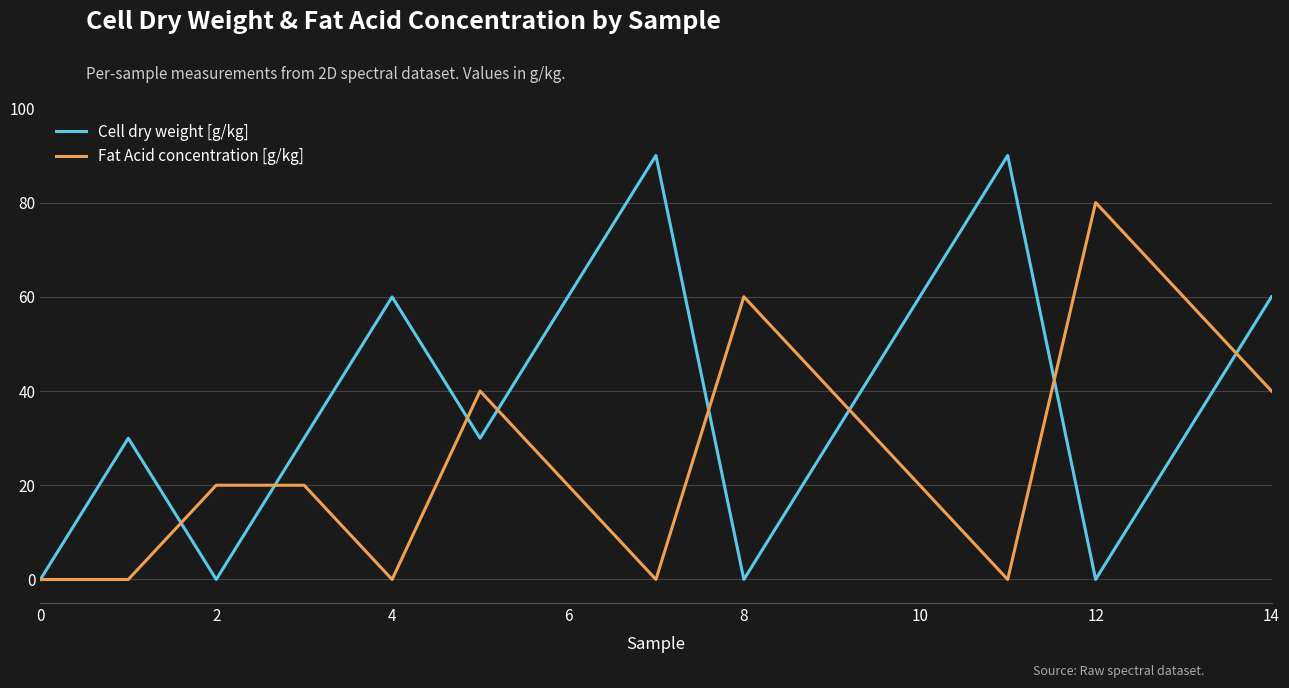

Reading left to right, transcribe all the data shown in this chart.

Cell dry weight [g/kg]: 0.0	30.0	0.0	30.0	60.0	30.0	60.0	90.0	0.0	30.0	60.0	90.0	0.0	30.0	60.0
Fat Acid concentration [g/kg]: 0.0	0.0	20.0	20.0	0.0	40.0	20.0	0.0	60.0	40.0	20.0	0.0	80.0	60.0	40.0